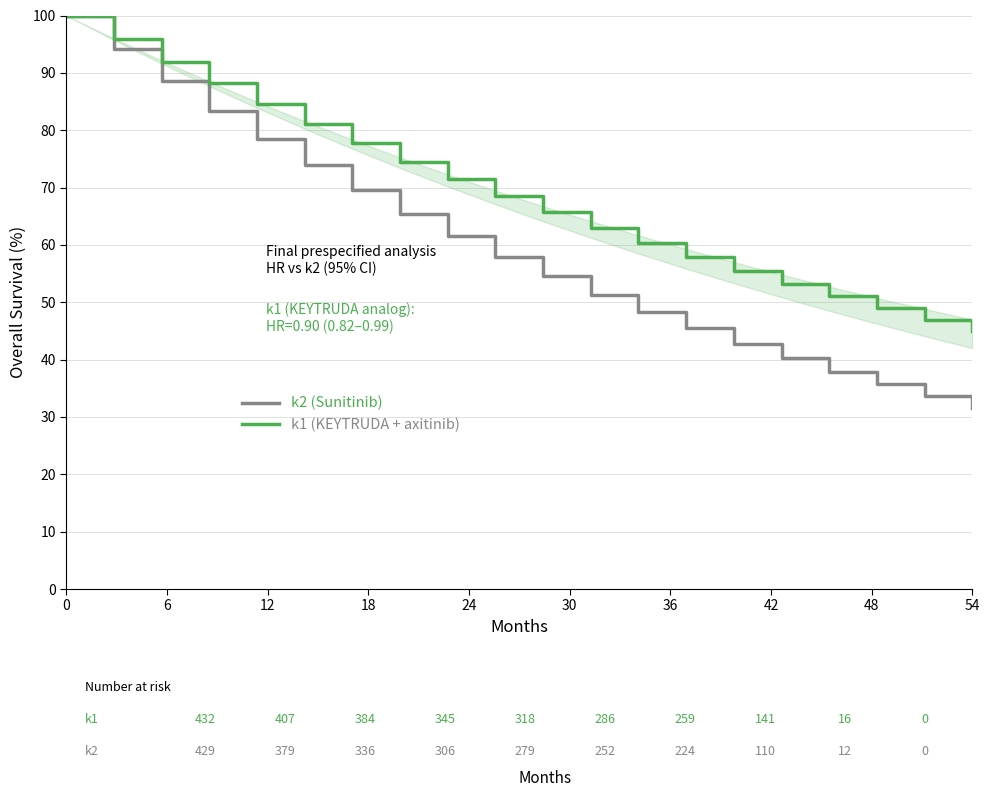

How many distinct data groups are displayed?

2